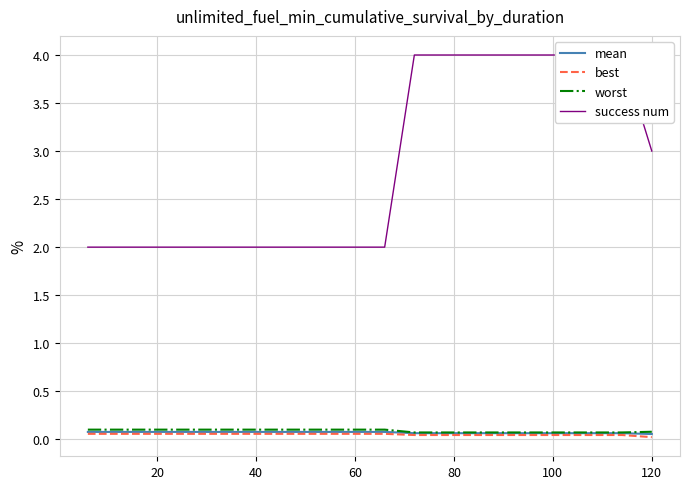

Is the value of best at 15 greater than the value of mean at 40?

No